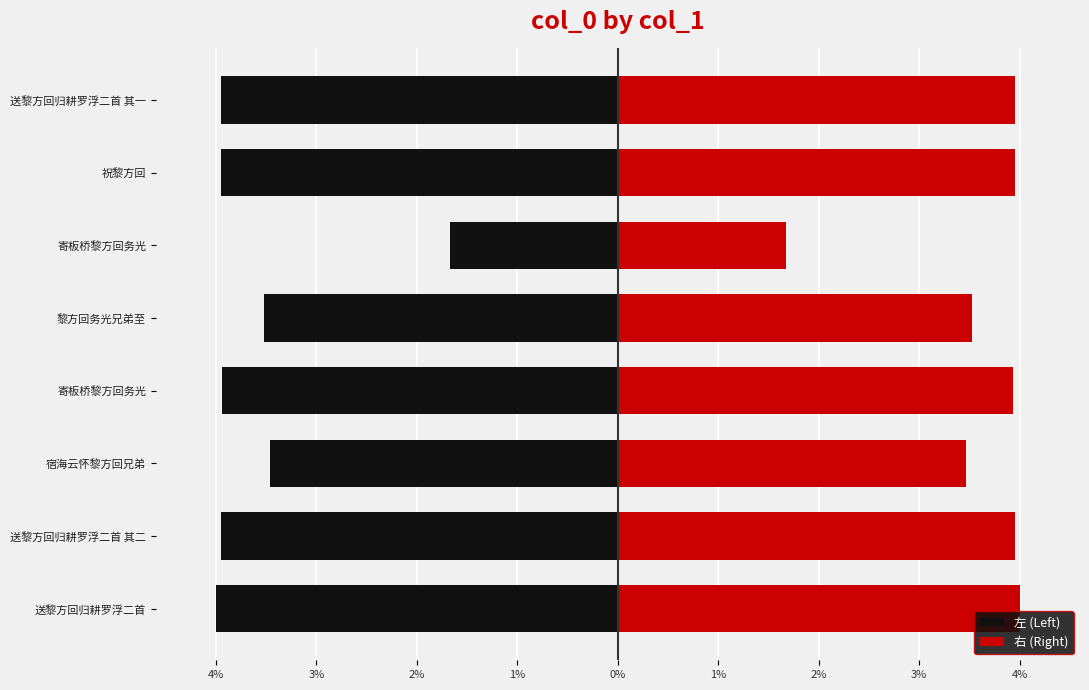

How many values in the 右 (Right) series are below 356331?

4